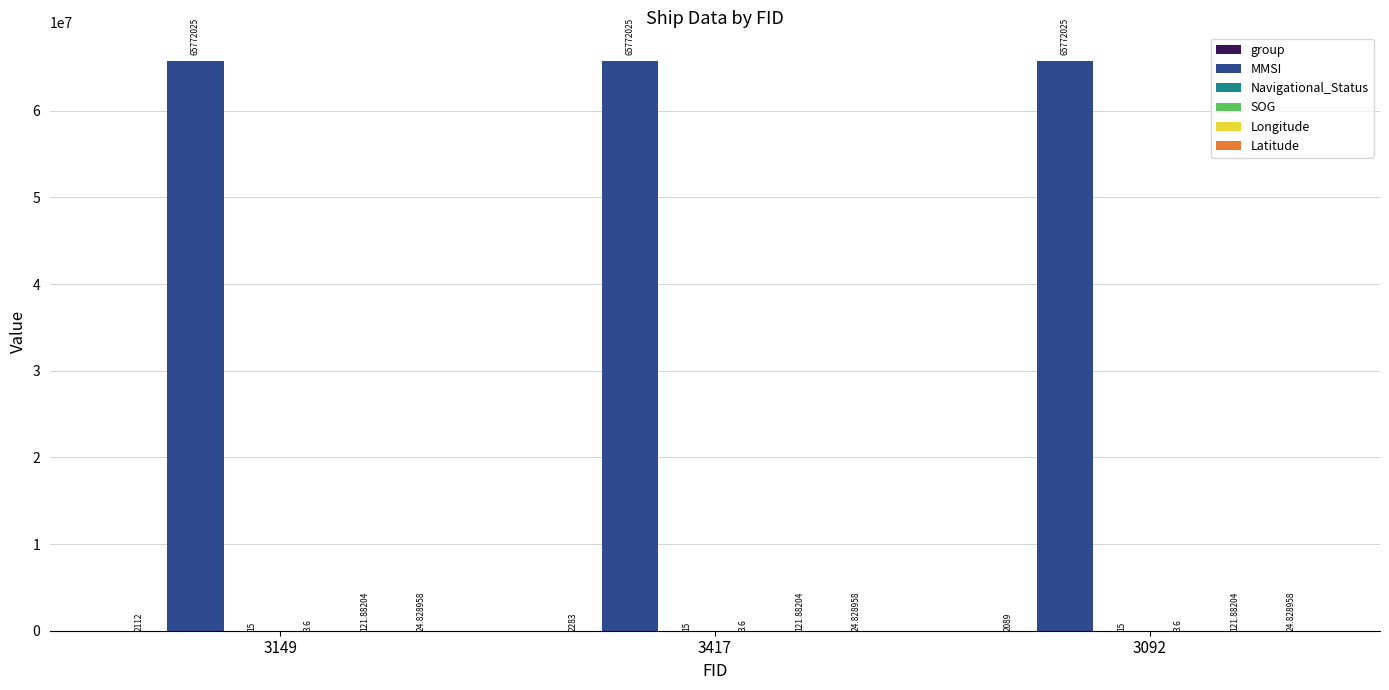

At which category is the sum across all series the highest?

3417